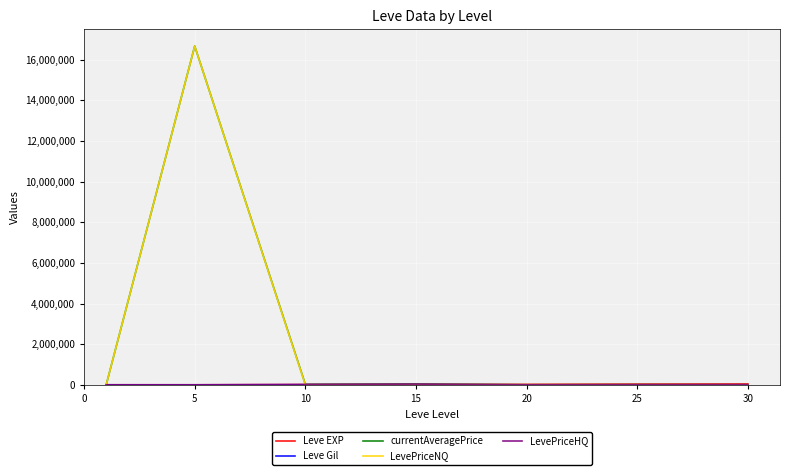

Which series has the largest range (max minus min)?

LevePriceNQ